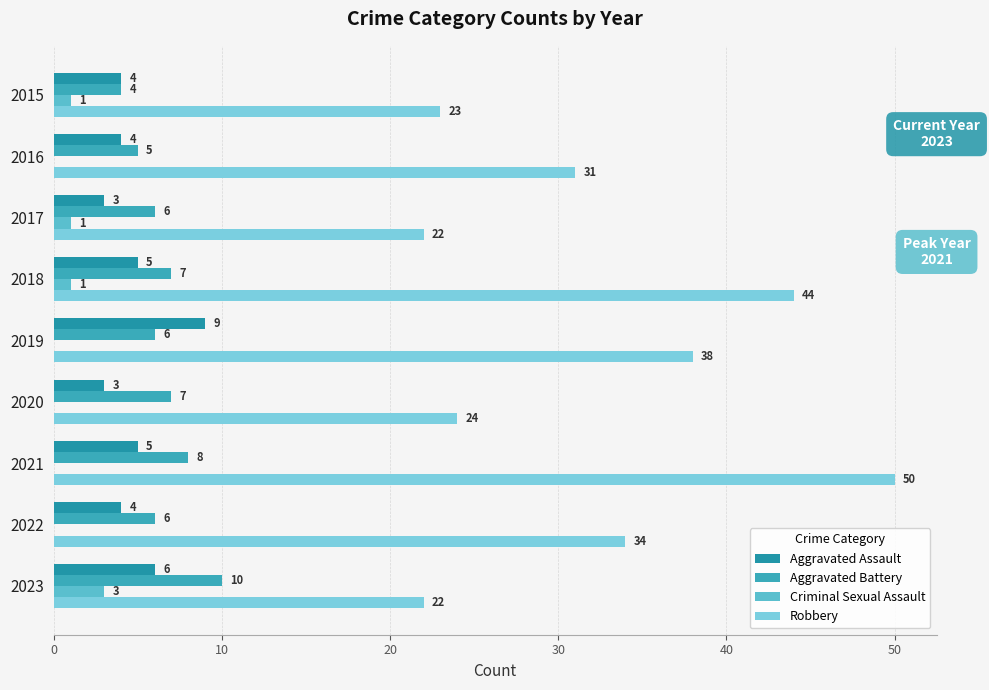

Which series has the largest range (max minus min)?

Robbery